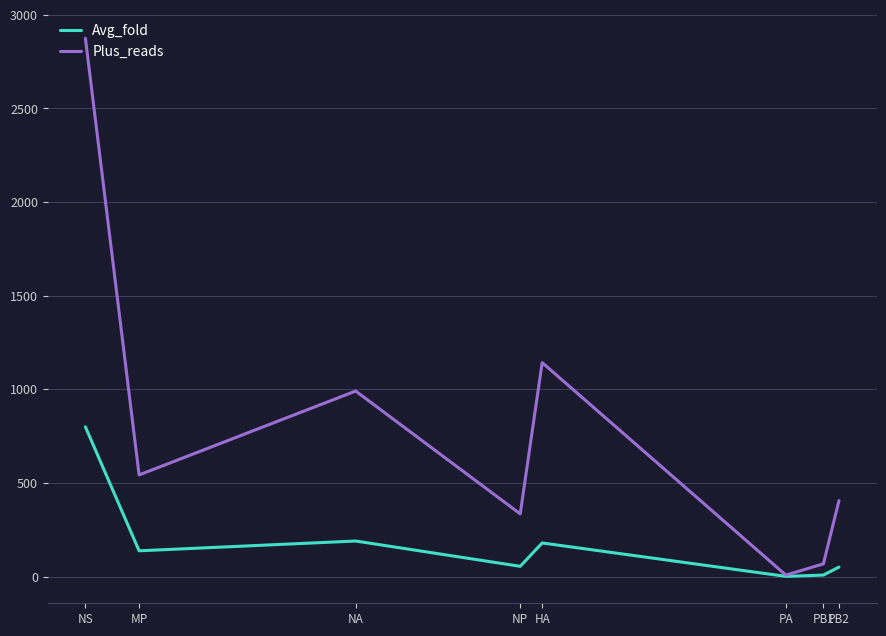

What is the sum of the Plus_reads values at MP and PA?

551.0